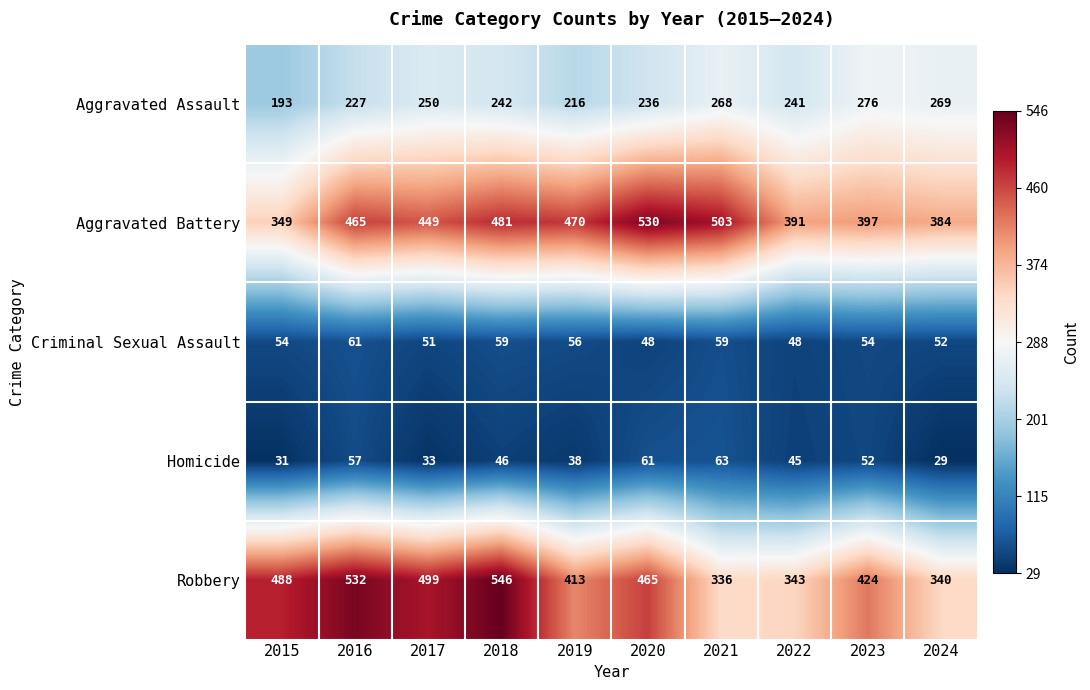

What is the minimum value for Aggravated Assault?

193